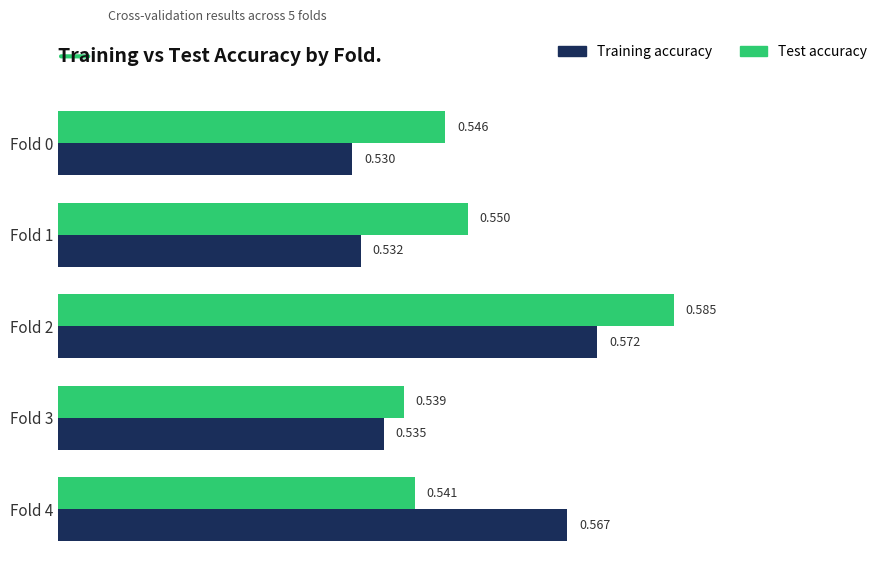

Which series changed the most between Fold 1 and Fold 4?

Training accuracy